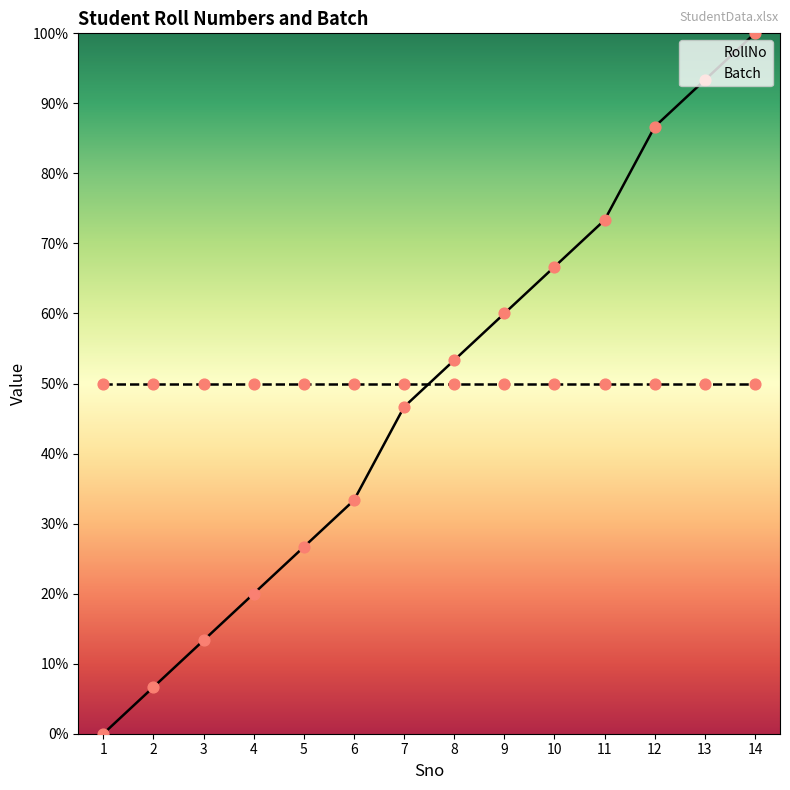

Which series reaches the minimum Y coordinate?

RollNo